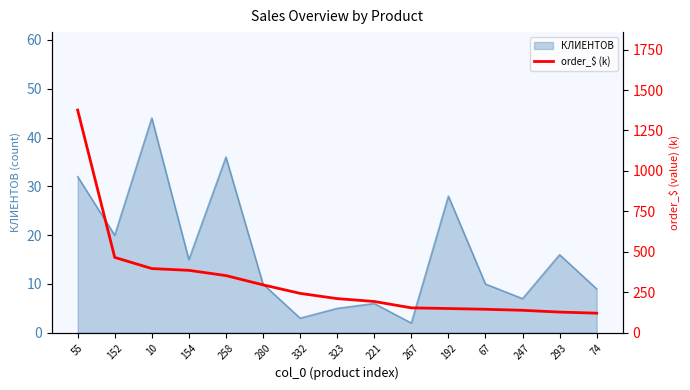

What is the minimum value shown in the chart?

121.3